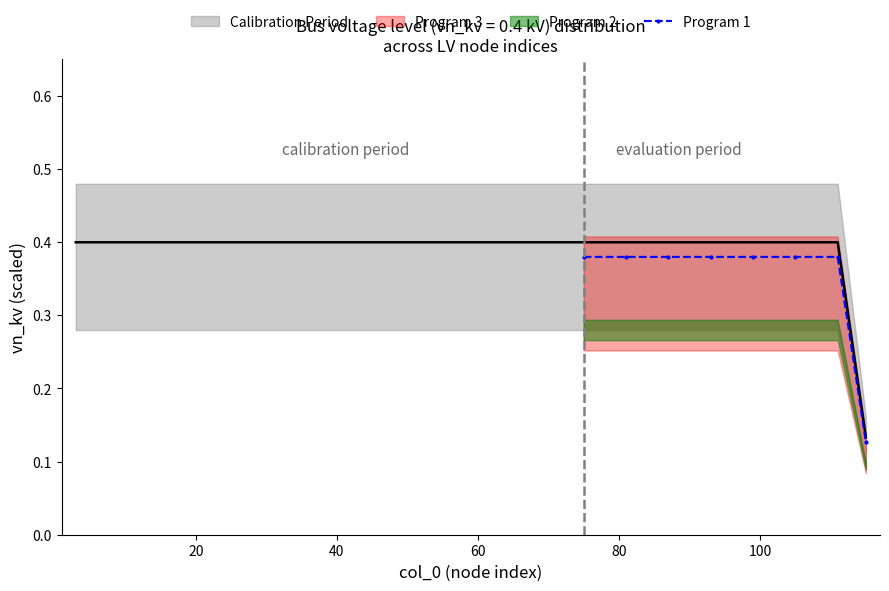

True or false: the data has more than 1 interior local peaks.

False